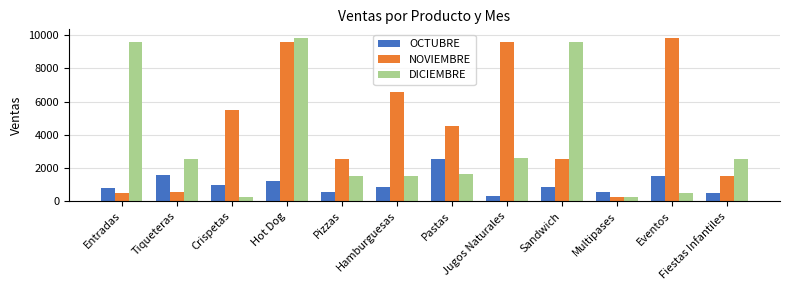

At which label does OCTUBRE reach its minimum?

Jugos Naturales